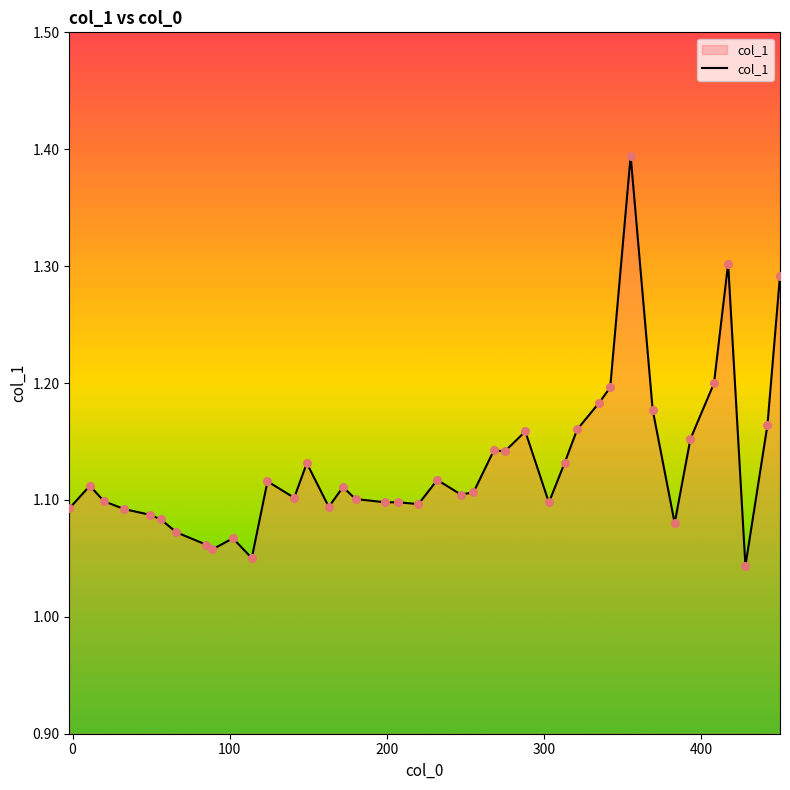

What is the greatest value displayed?

1.4